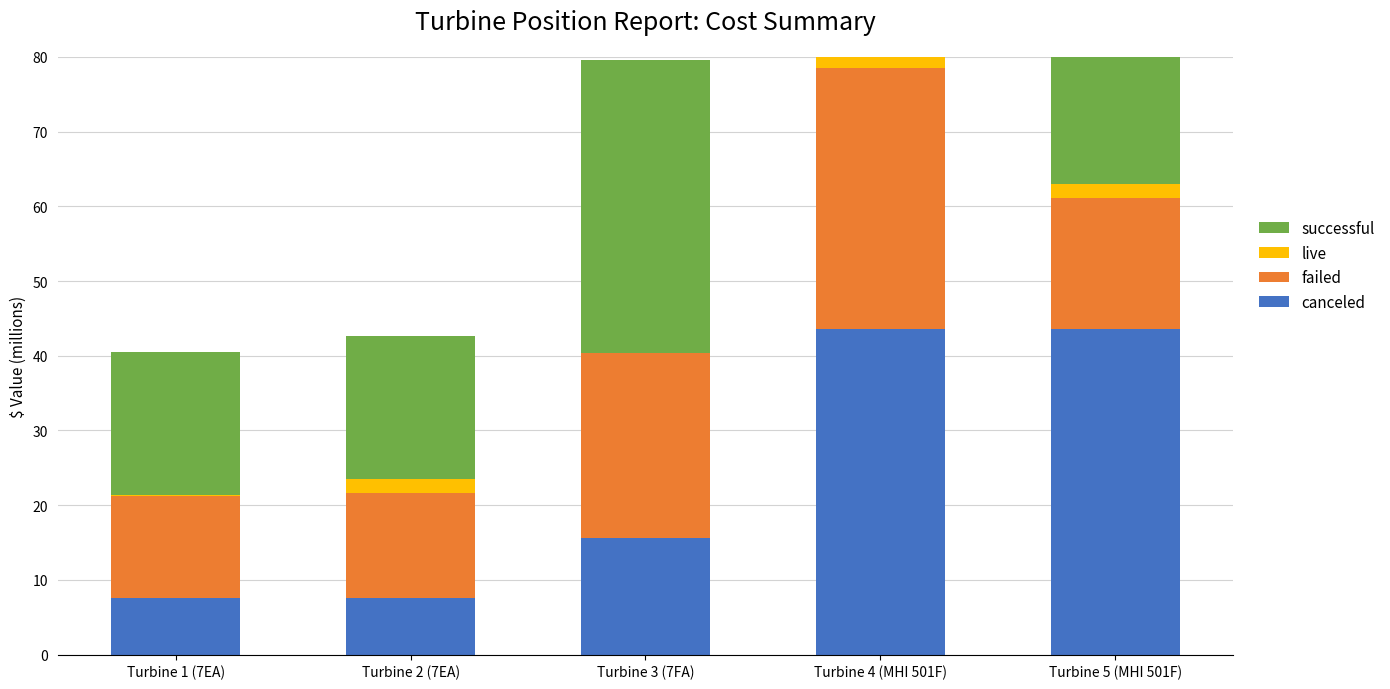

The value of failed at Turbine 3 (7FA) is 24.7. True or false?

True